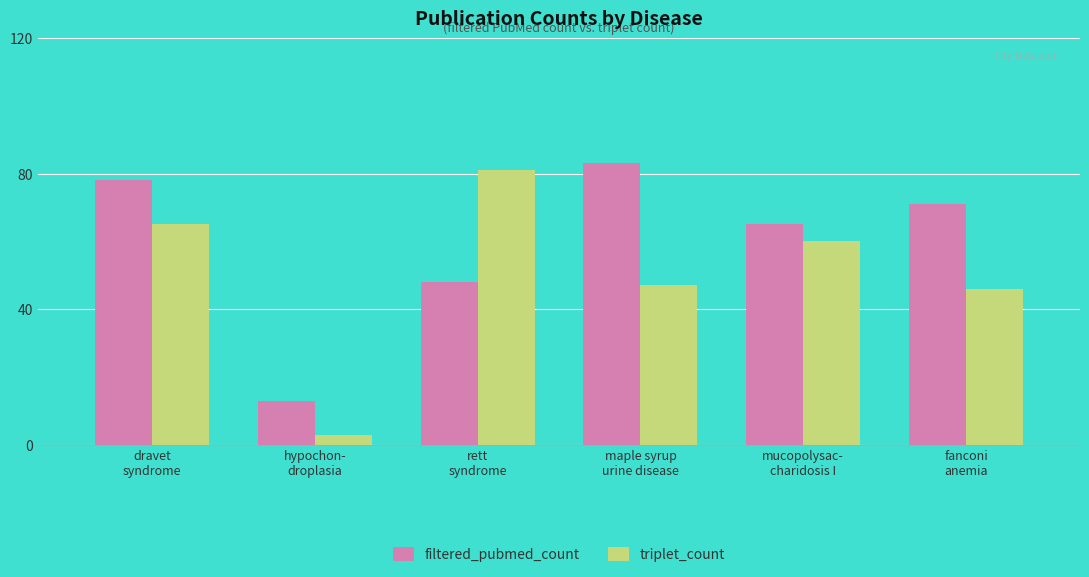

Reading left to right, what are all the values shown in this chart?

filtered_pubmed_count: 78	13	48	83	65	71
triplet_count: 65	3	81	47	60	46